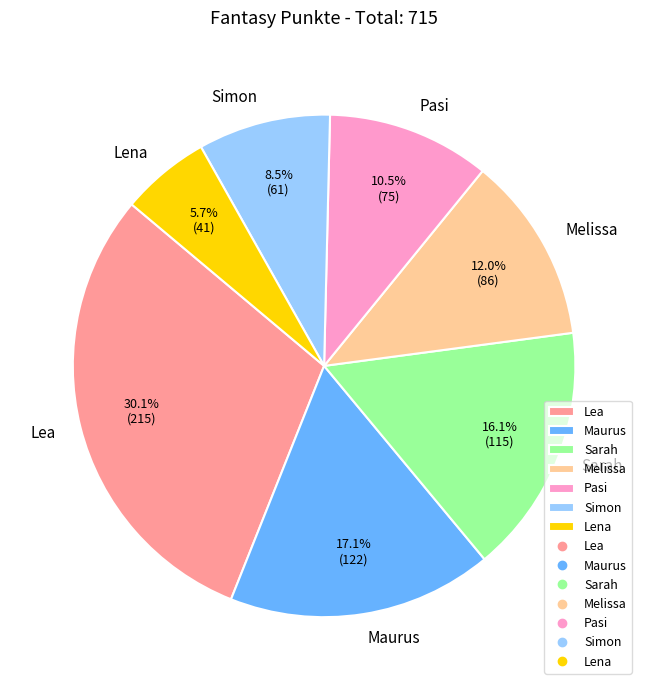

How many segments does this pie chart have?

7